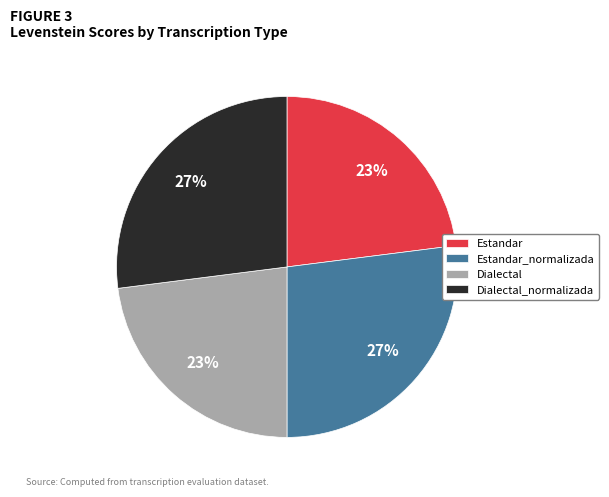

To the nearest percent, what is the average slice percentage?

25%